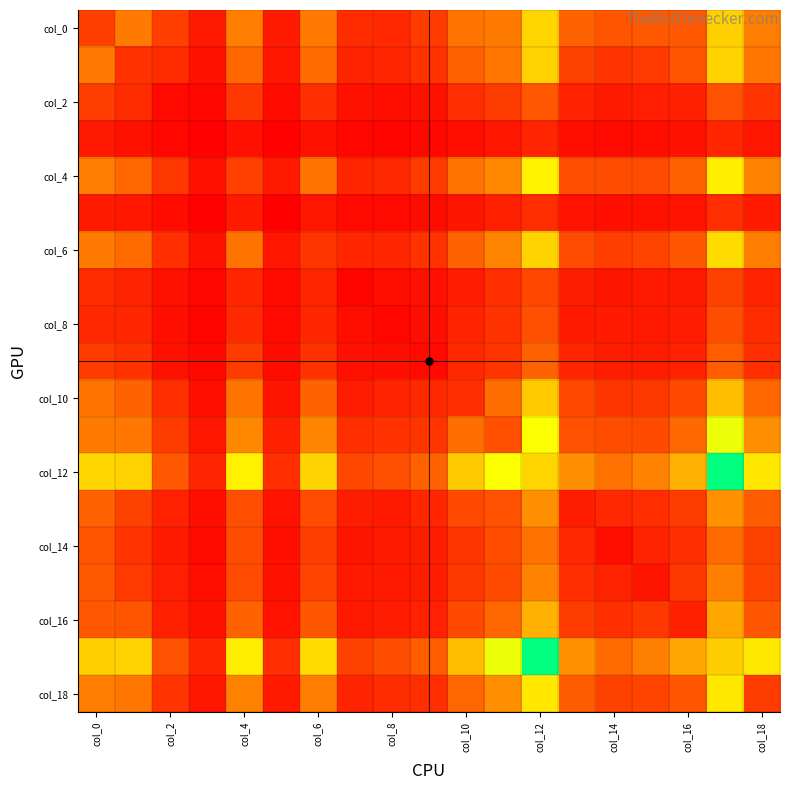

Which series has the widest spread of values?

col_12